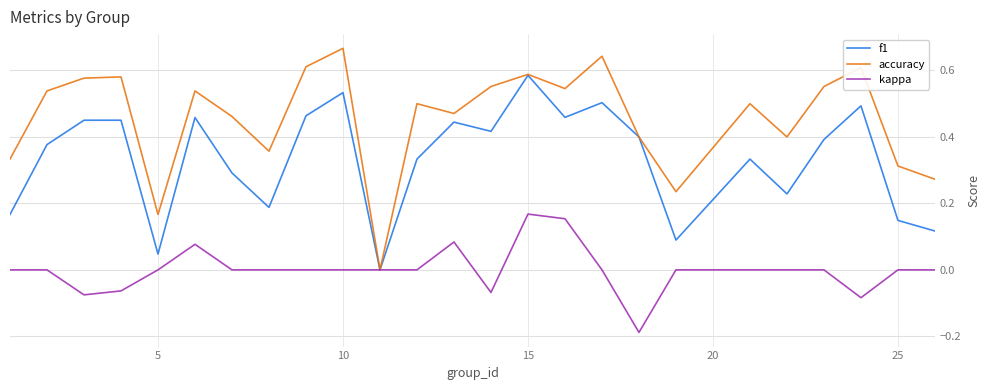

Which series has the widest spread of values?

accuracy